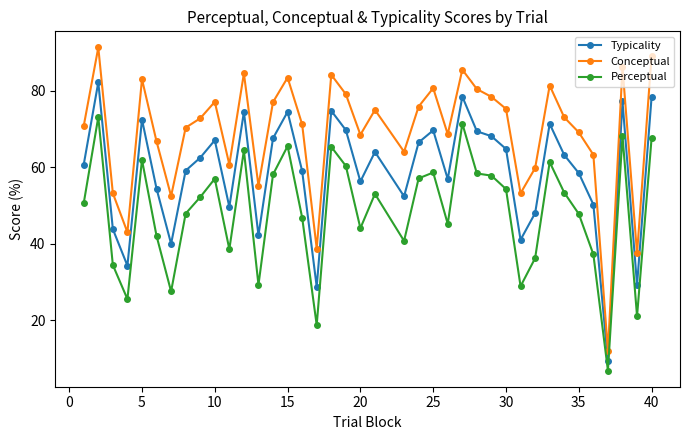

What is the lowest value of the Conceptual series?

11.9